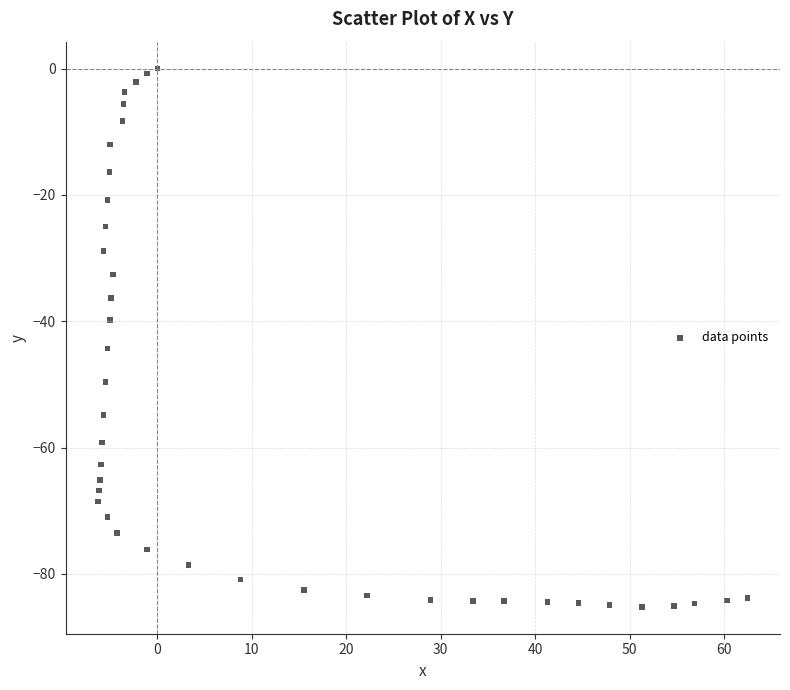

What is the range of Y values (max minus min)?

85.2